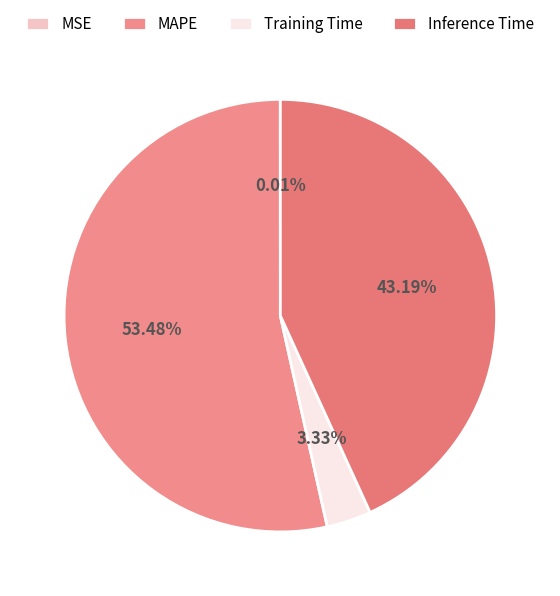

To the nearest percent, what percentage of the pie is Training Time?

3%